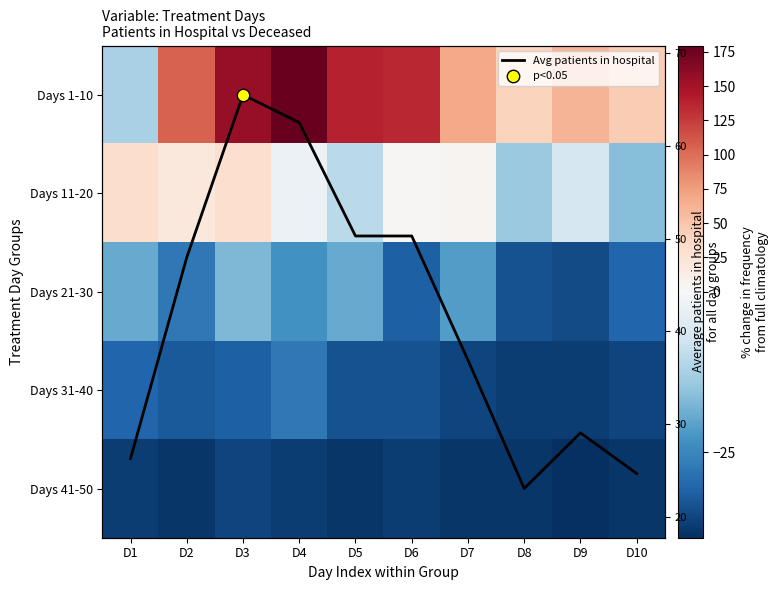

What is the approximate value of Days 41-50 at D5?

-37.3